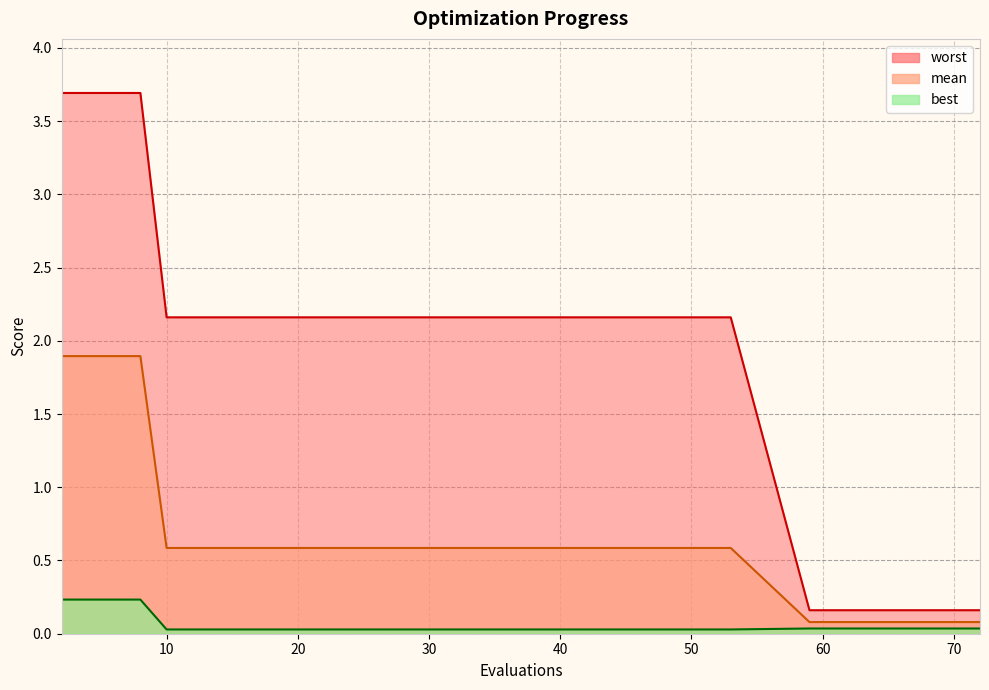

Reading left to right, what are all the values shown in this chart?

mean: 2=1.9	4=1.9	6=1.9	8=1.9	10=0.6	14=0.6	18=0.6	22=0.6	26=0.6	31=0.6	35=0.6	40=0.6	46=0.6	53=0.6	59=0.1	62=0.1	66=0.1	69=0.1	72=0.1
best: 2=0.2	4=0.2	6=0.2	8=0.2	10=0.0	14=0.0	18=0.0	22=0.0	26=0.0	31=0.0	35=0.0	40=0.0	46=0.0	53=0.0	59=0.0	62=0.0	66=0.0	69=0.0	72=0.0
worst: 2=3.7	4=3.7	6=3.7	8=3.7	10=2.2	14=2.2	18=2.2	22=2.2	26=2.2	31=2.2	35=2.2	40=2.2	46=2.2	53=2.2	59=0.2	62=0.2	66=0.2	69=0.2	72=0.2